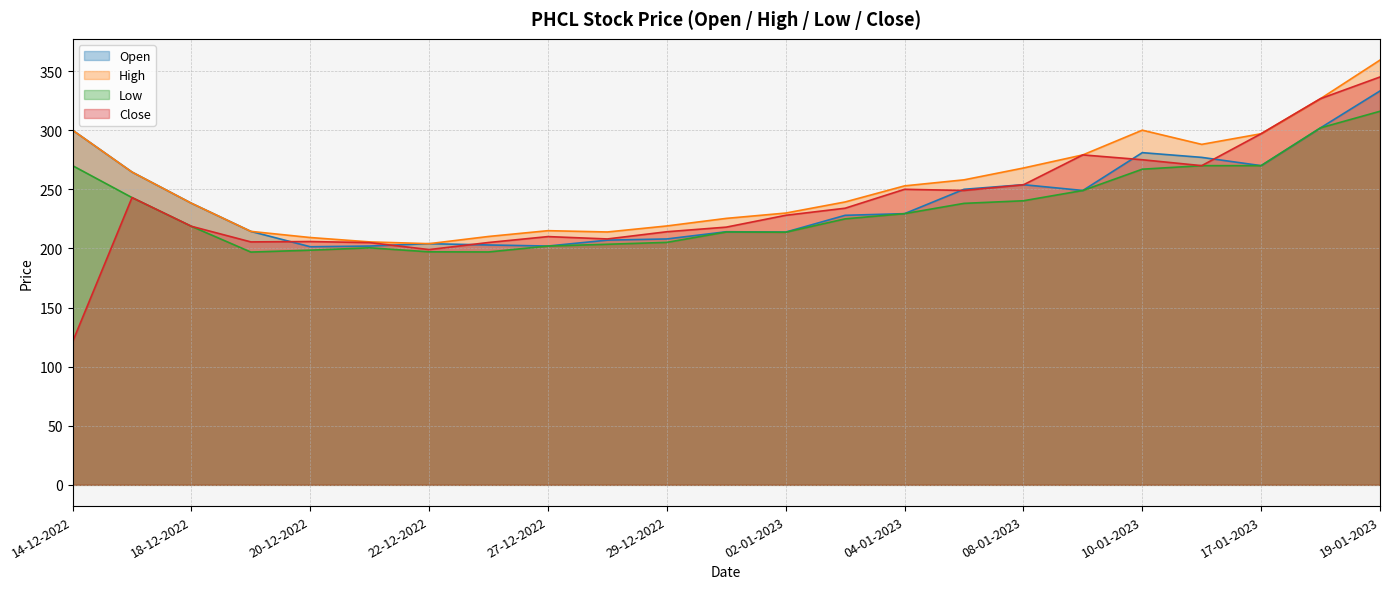

Reading left to right, transcribe all the data shown in this chart.

Open: 14-12-2022=300.0	15-12-2022=264.6	18-12-2022=238.2	19-12-2022=214.4	20-12-2022=201.4	21-12-2022=202.0	22-12-2022=204.0	26-12-2022=202.9	27-12-2022=202.0	28-12-2022=207.0	29-12-2022=208.0	01-01-2023=214.1	02-01-2023=213.8	03-01-2023=228.0	04-01-2023=229.4	05-01-2023=250.0	08-01-2023=253.9	09-01-2023=249.0	10-01-2023=281.0	12-01-2023=277.0	17-01-2023=270.0	18-01-2023=302.0	19-01-2023=333.2
High: 14-12-2022=300.0	15-12-2022=264.6	18-12-2022=238.2	19-12-2022=214.4	20-12-2022=209.2	21-12-2022=205.5	22-12-2022=204.0	26-12-2022=210.1	27-12-2022=215.0	28-12-2022=213.9	29-12-2022=219.0	01-01-2023=225.4	02-01-2023=229.9	03-01-2023=239.3	04-01-2023=252.9	05-01-2023=258.0	08-01-2023=268.0	09-01-2023=279.1	10-01-2023=300.0	12-01-2023=288.0	17-01-2023=297.0	18-01-2023=326.7	19-01-2023=359.3
Low: 14-12-2022=270.0	15-12-2022=243.0	18-12-2022=218.7	19-12-2022=196.9	20-12-2022=198.5	21-12-2022=200.5	22-12-2022=197.1	26-12-2022=197.0	27-12-2022=202.0	28-12-2022=203.5	29-12-2022=205.1	01-01-2023=213.9	02-01-2023=213.7	03-01-2023=225.0	04-01-2023=229.4	05-01-2023=238.1	08-01-2023=240.3	09-01-2023=249.0	10-01-2023=267.0	12-01-2023=270.0	17-01-2023=270.0	18-01-2023=302.0	19-01-2023=316.0
Close: 14-12-2022=121.0	15-12-2022=243.0	18-12-2022=218.7	19-12-2022=205.5	20-12-2022=205.8	21-12-2022=204.9	22-12-2022=199.0	26-12-2022=205.0	27-12-2022=210.0	28-12-2022=208.0	29-12-2022=214.1	01-01-2023=218.0	02-01-2023=228.0	03-01-2023=234.0	04-01-2023=250.0	05-01-2023=249.0	08-01-2023=253.8	09-01-2023=279.1	10-01-2023=275.0	12-01-2023=270.0	17-01-2023=297.0	18-01-2023=326.7	19-01-2023=345.0